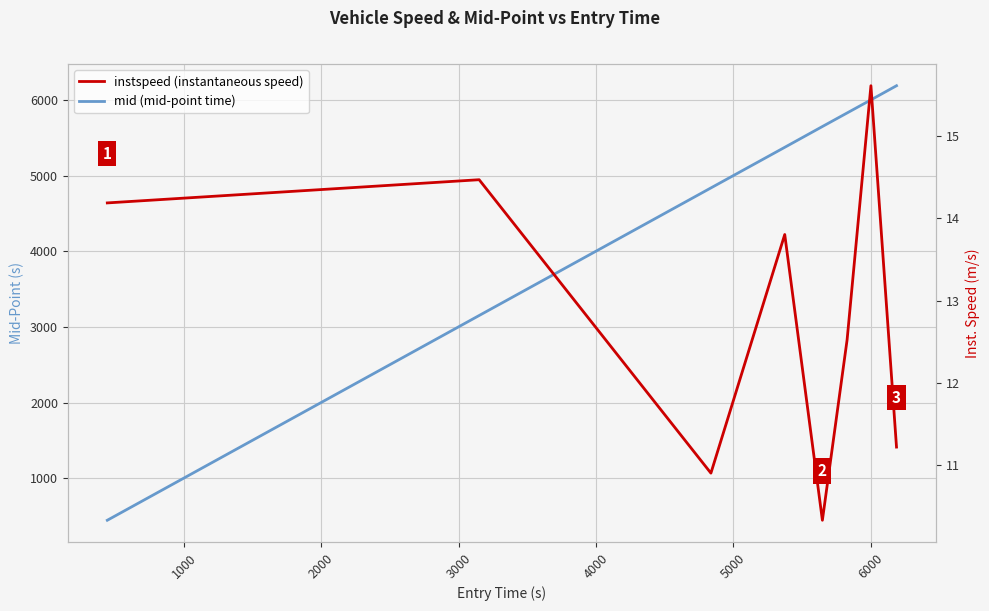

What is the value of the instspeed (instantaneous speed) point at the 6th from the left?

12.5